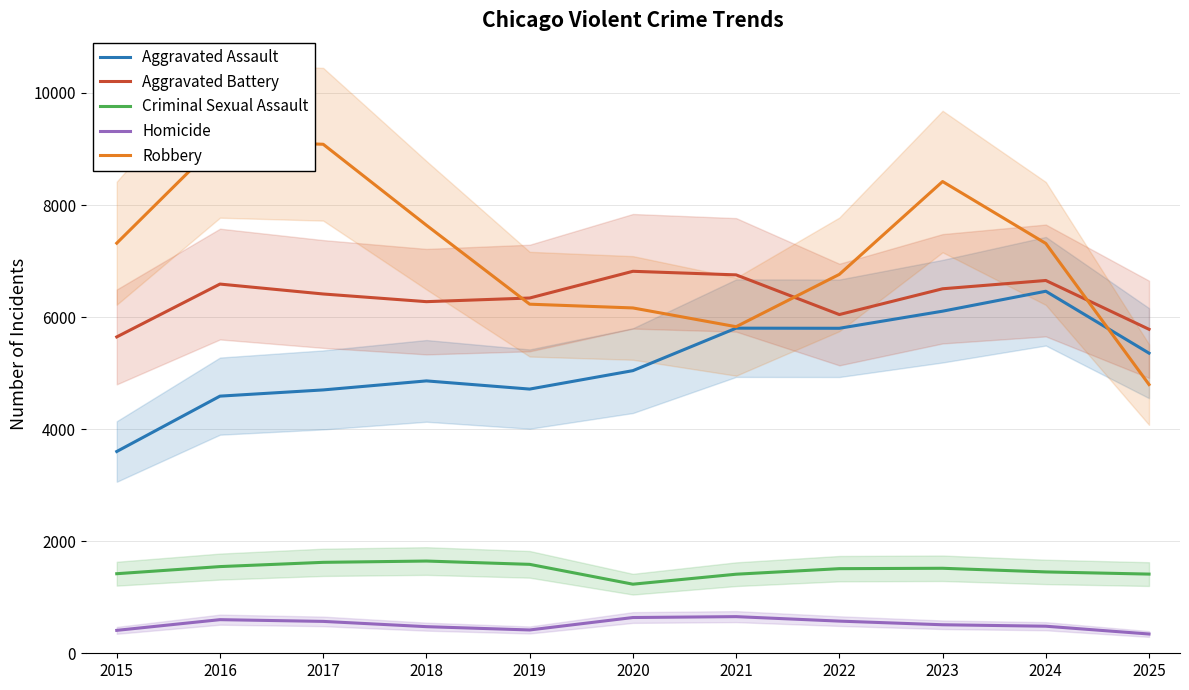

How many lines are shown in the chart?

5